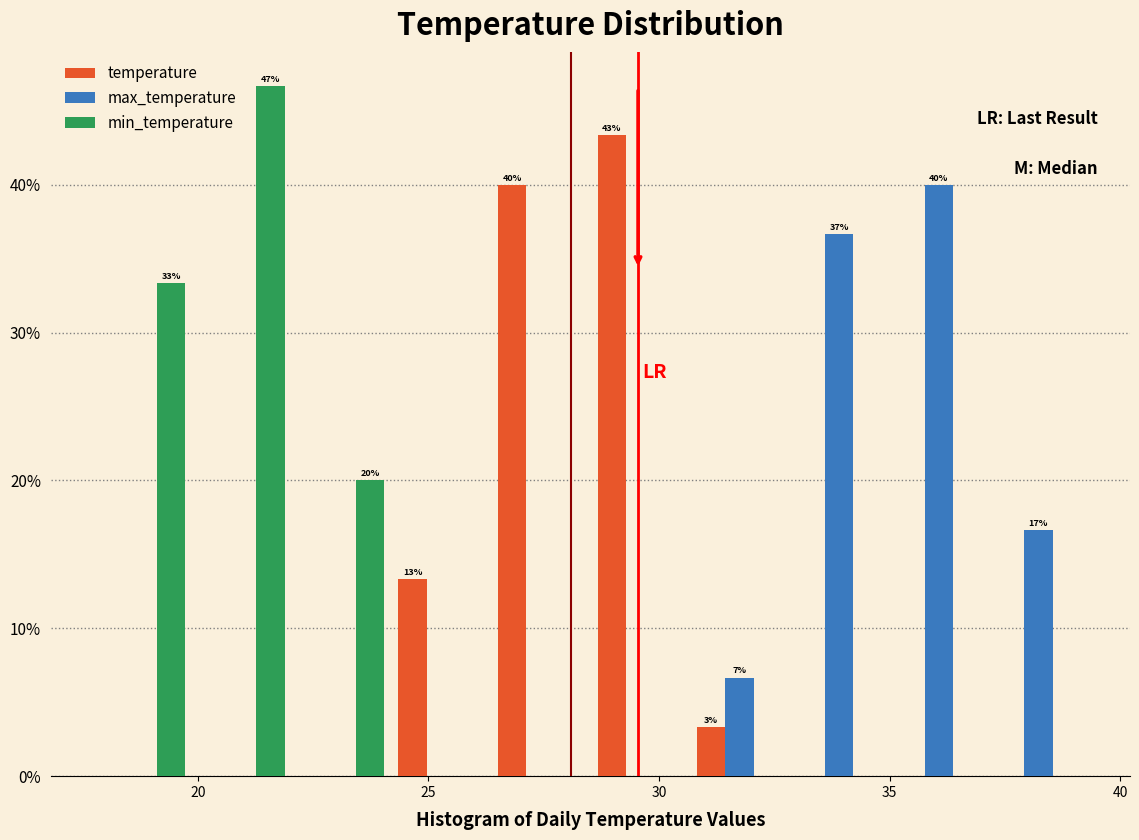

In the max_temperature series, which range on the x-axis has the tallest bar?

35.0 to 37.0